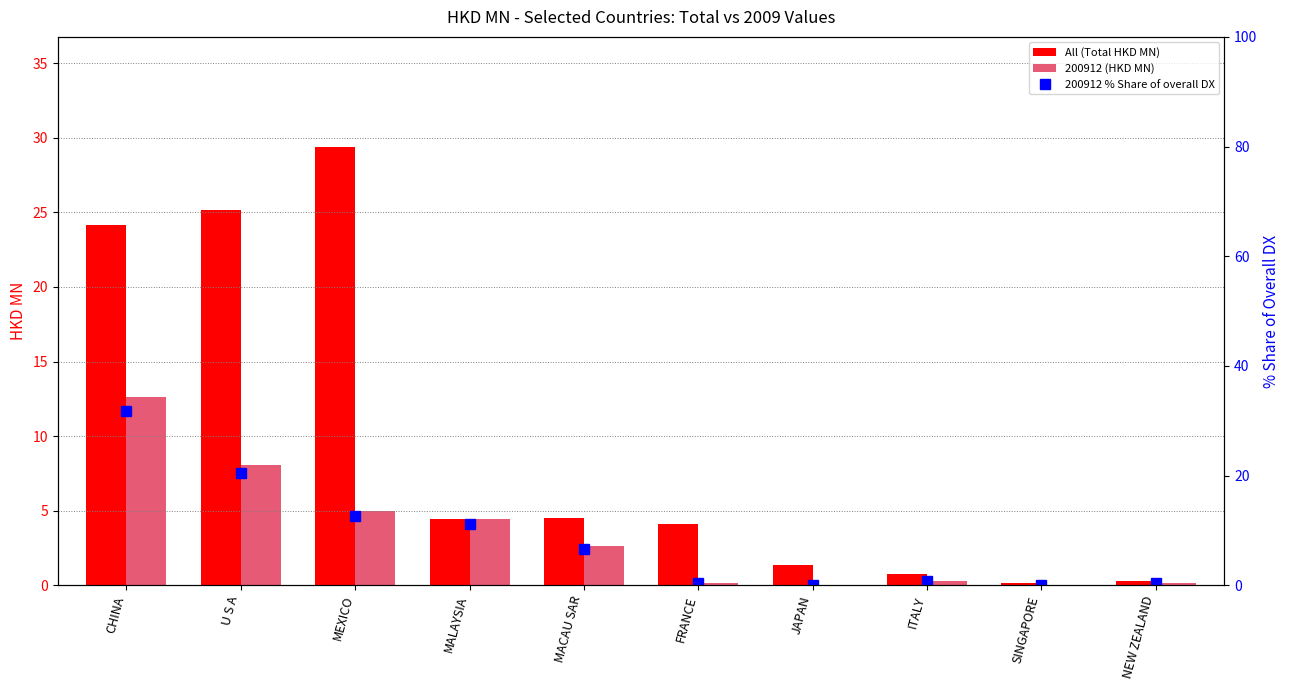

How many groups of bars are there?

10